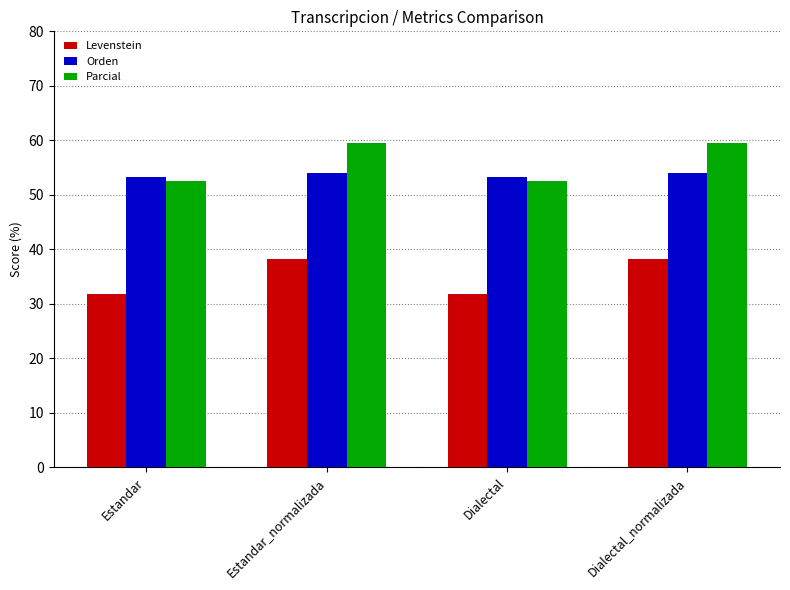

Are the bars grouped side by side (vs. stacked)?

Yes